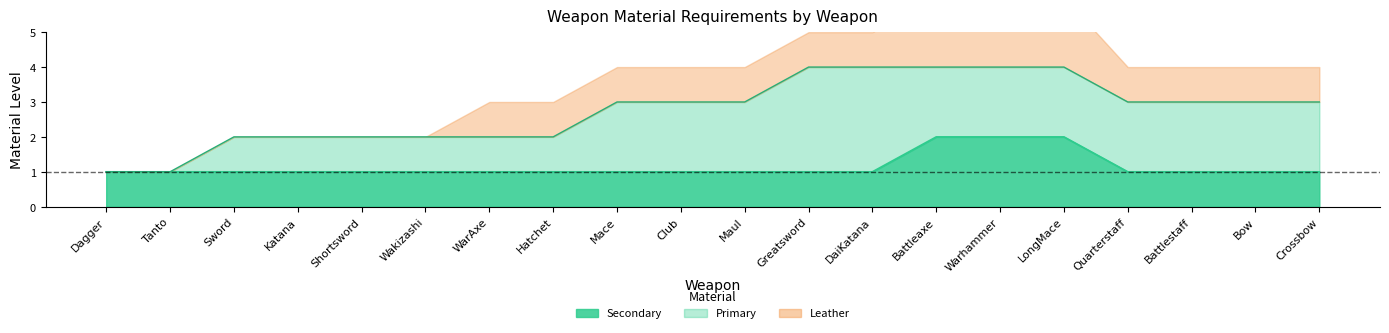

What is the difference between the Secondary values at Warhammer and Wakizashi?

1